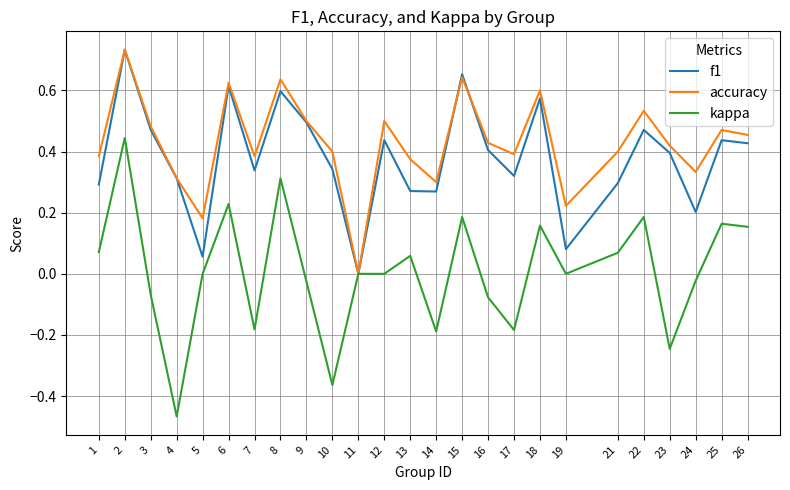

Which series changed the most between 10 and 21?

kappa